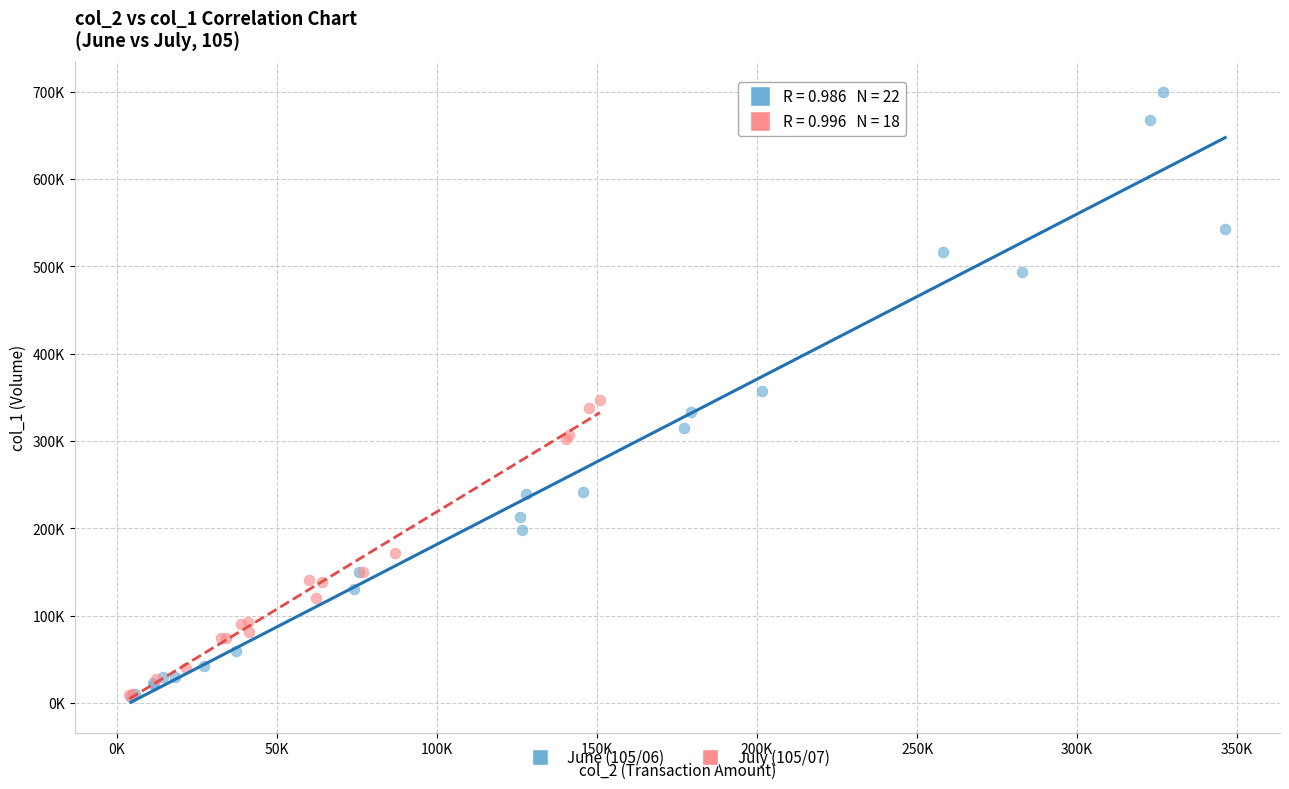

What are all the series names shown in the legend?

June (105/06), July (105/07)